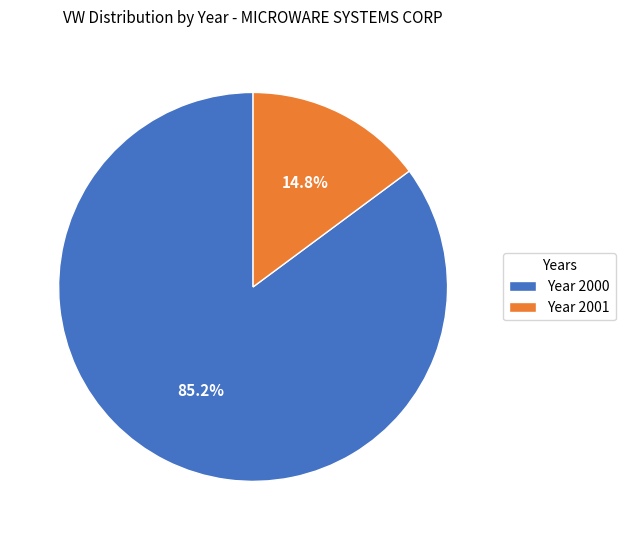

Which has a higher value, Year 2001 or Year 2000?

Year 2000